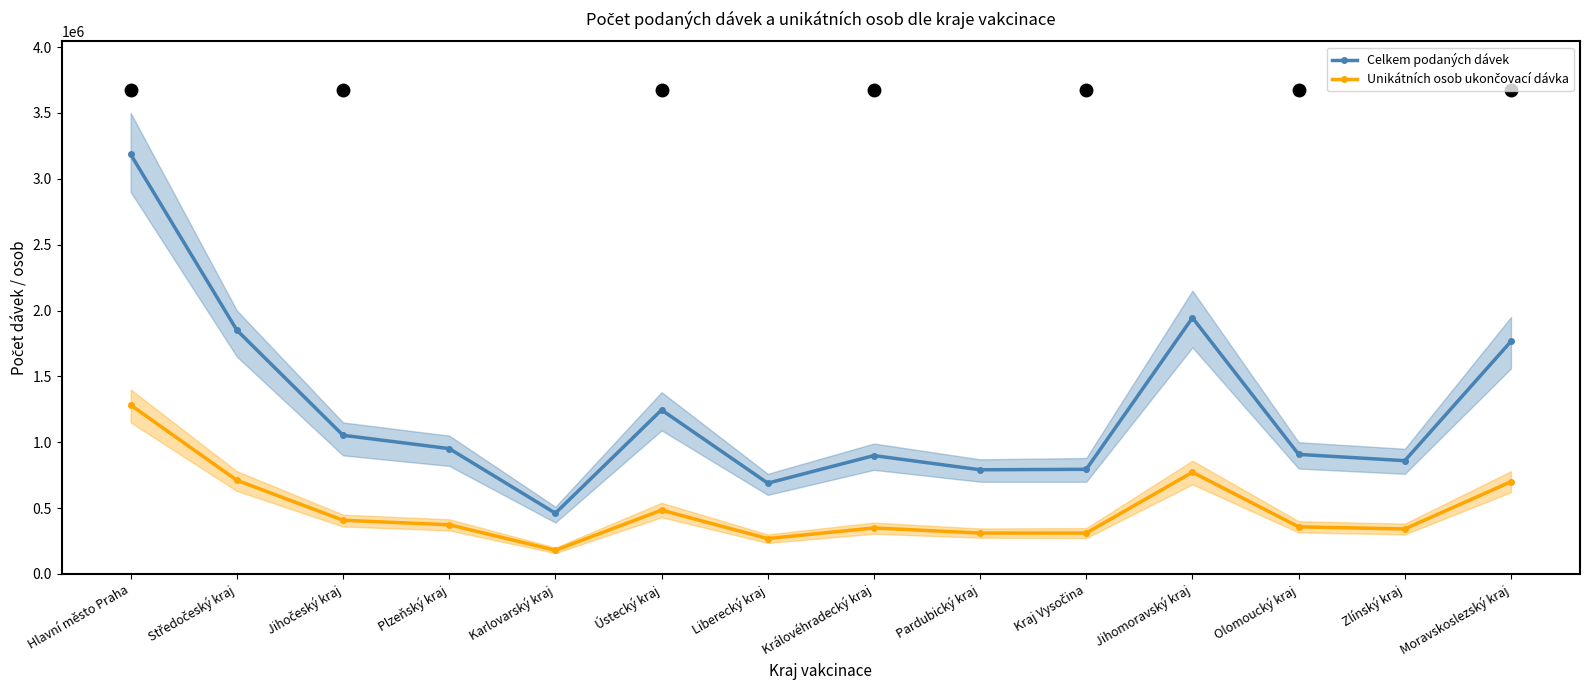

The value of Celkem podaných dávek at Jihomoravský kraj is 1257299. True or false?

False